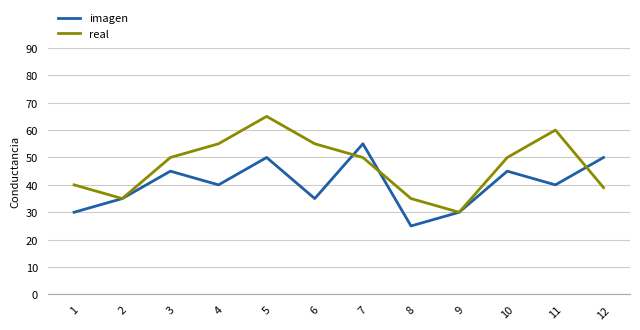

What is the maximum value shown in the chart?

65